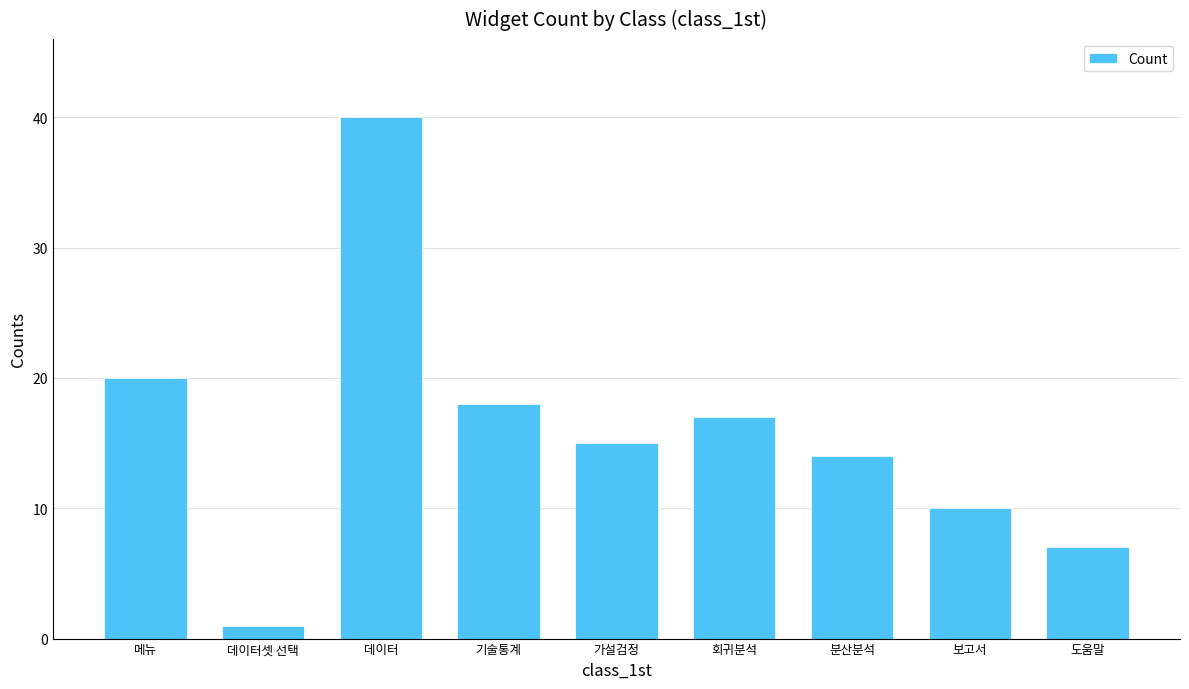

List the labels in order of value, largest first.

데이터, 메뉴, 기술통계, 회귀분석, 가설검정, 분산분석, 보고서, 도움말, 데이터셋 선택